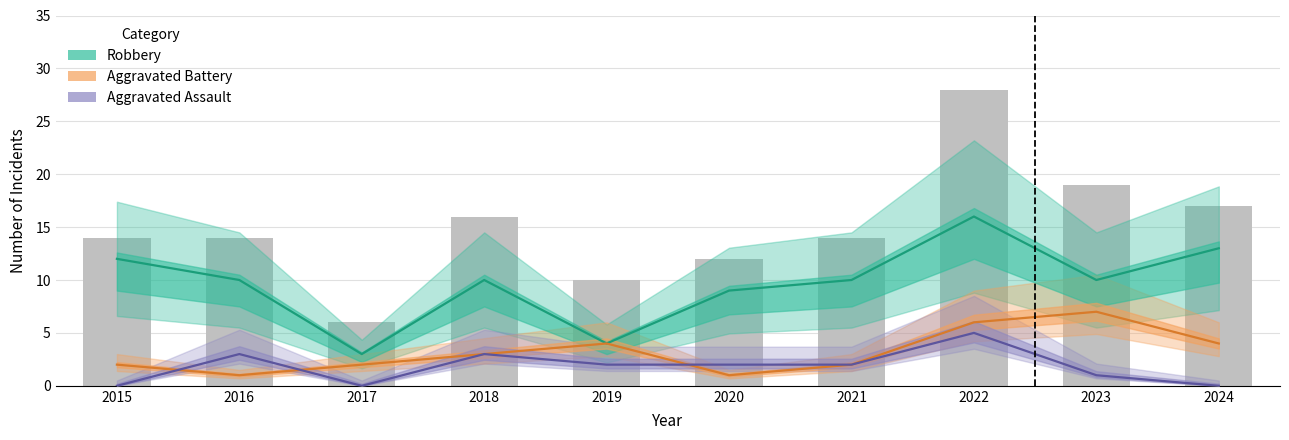

Rank the series at 2019 from highest to lowest value.

Total (bar), Robbery, Aggravated Battery, Aggravated Assault